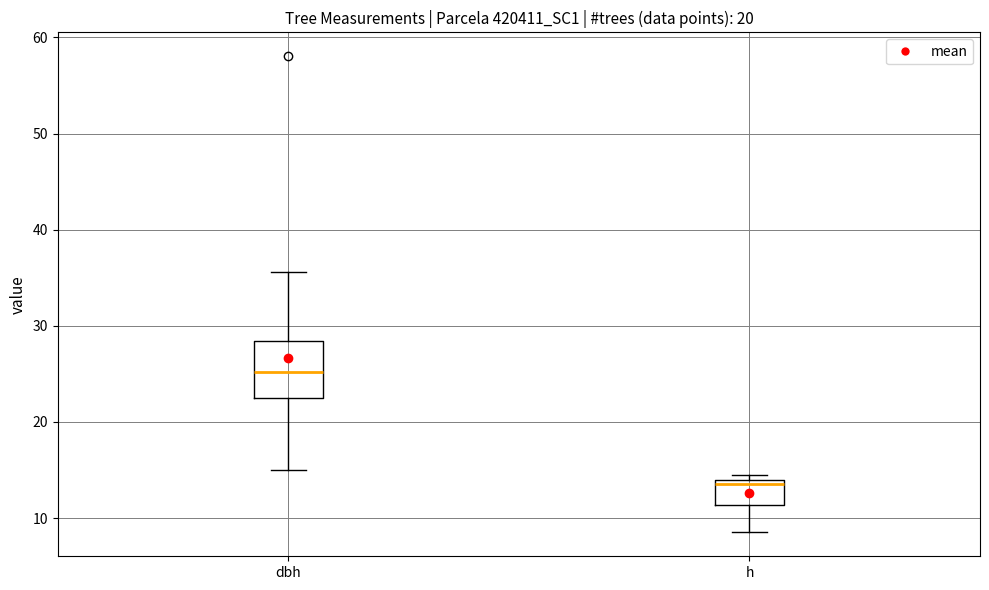

Reading left to right, transcribe this box plot: for each box, give where its median line is, the range the box spans, and where its two whiskers end, as read against the y-axis. The values are not printed on the chart, so give them approximately, as read against the axis.

dbh: median 25, box 22 to 28, whiskers 15 to 36
h: median 14 (just below the box's upper edge), box 11 to 14, whiskers 9 to 15